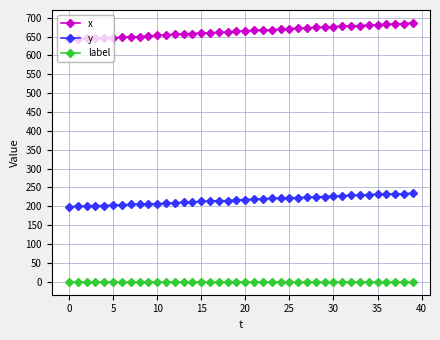

What is the greatest value displayed?

686